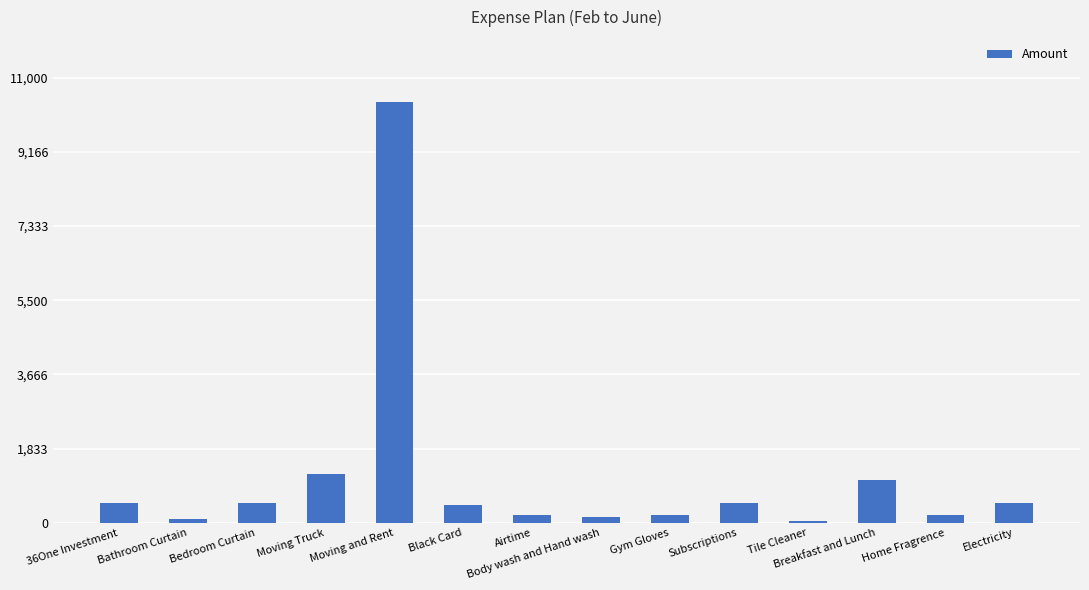

How many series are shown in this chart?

1